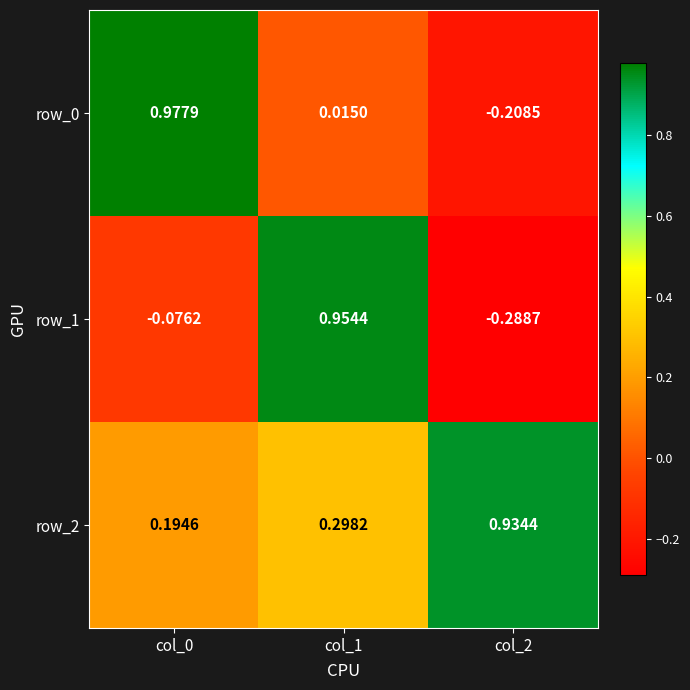

What is the maximum value shown in the chart?

1.0